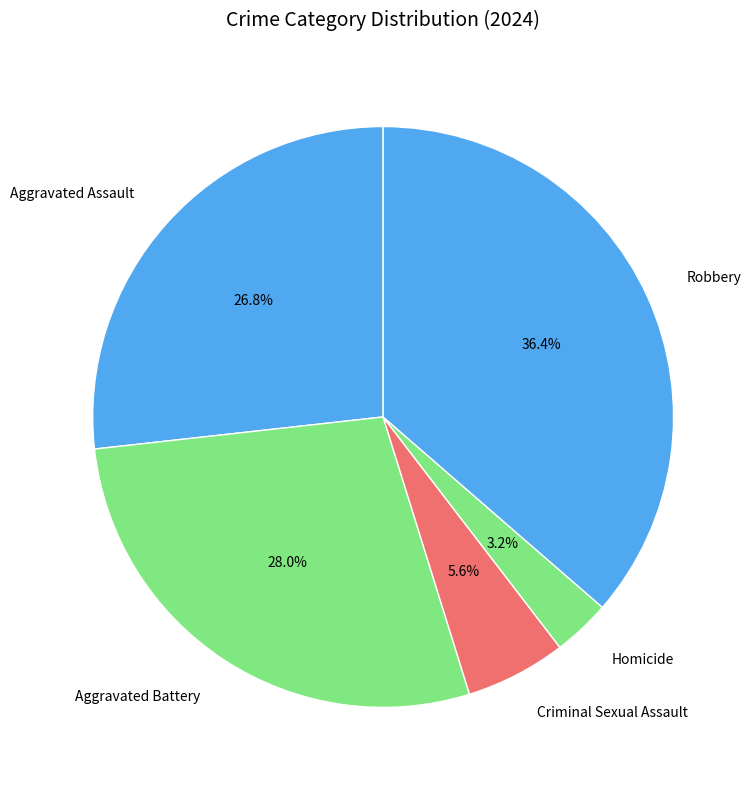

Does any single category account for the majority?

No